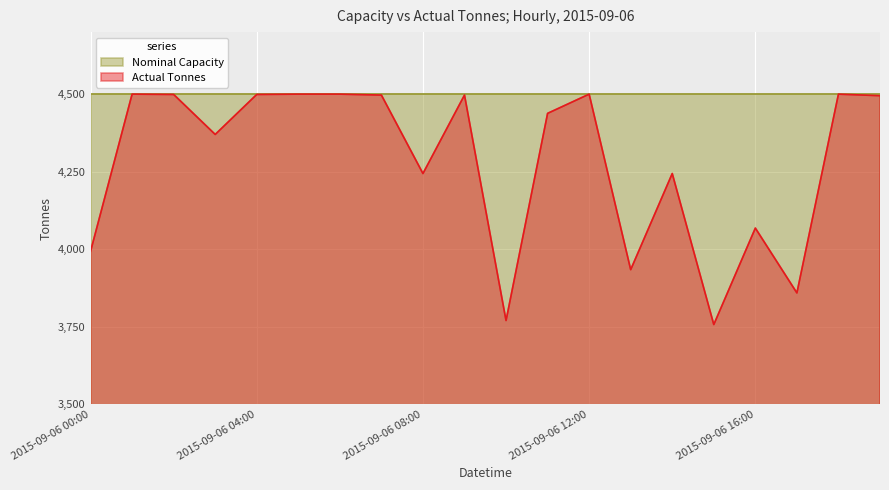

What is the label of the 16th point from the right?

2015-09-06 04:00